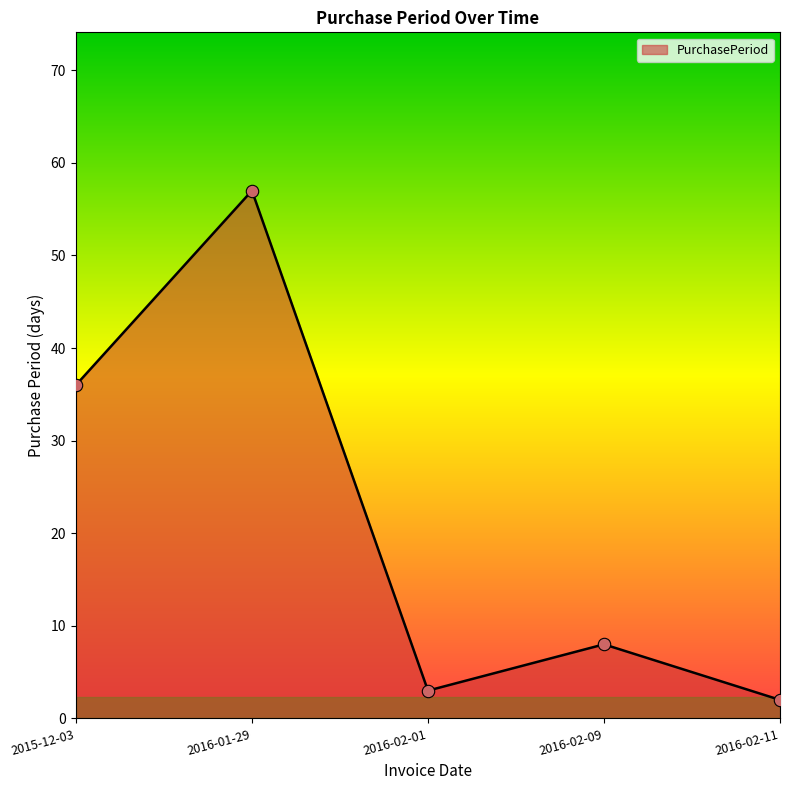

What is the change in value from 2016-02-01 to 2016-02-09?

+5